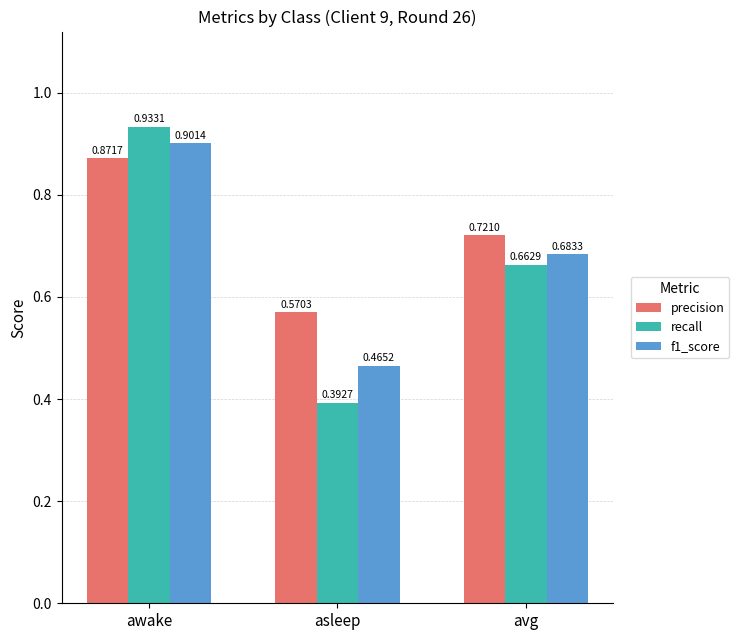

Count the f1_score values in the range 0 to 1.

3